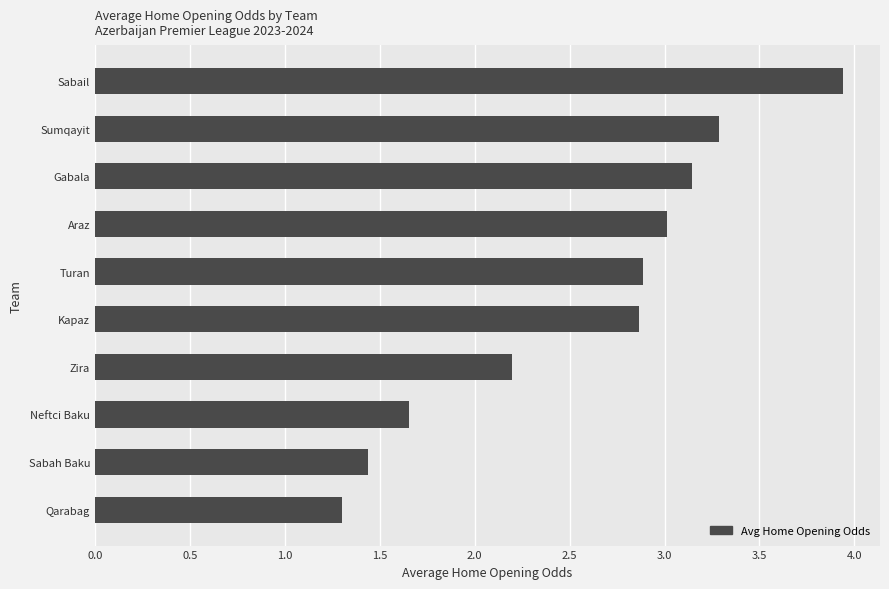

What value does the data have at Kapaz?

2.9